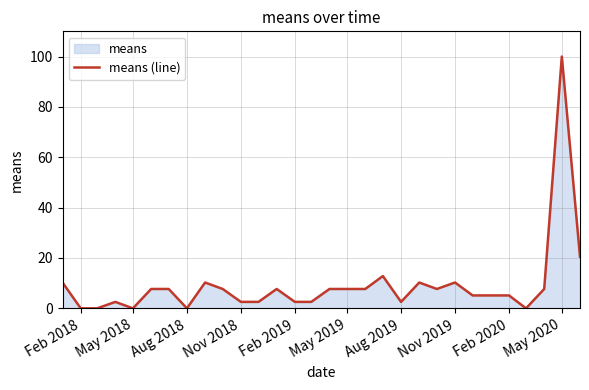

What is the difference between the maximum and minimum values?

100.0